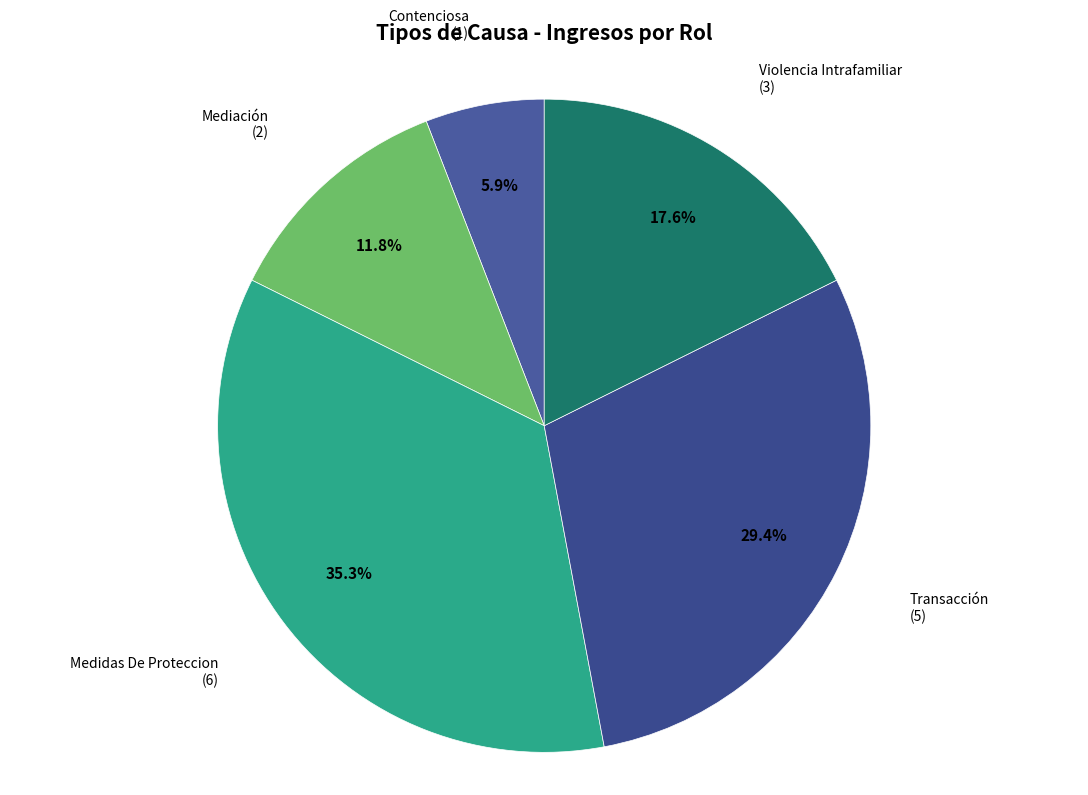

Which has a higher value, Mediación or Transacción?

Transacción